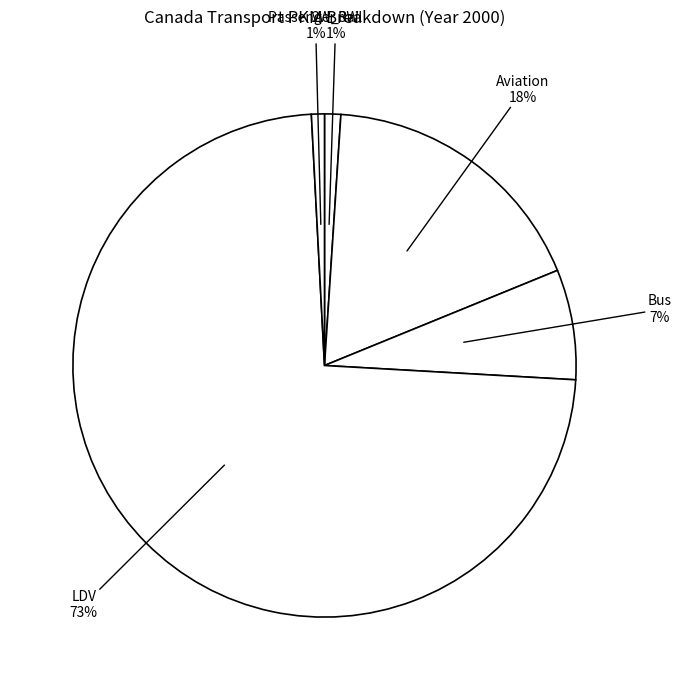

What percentage is the LDV slice, to the nearest percent?

73%